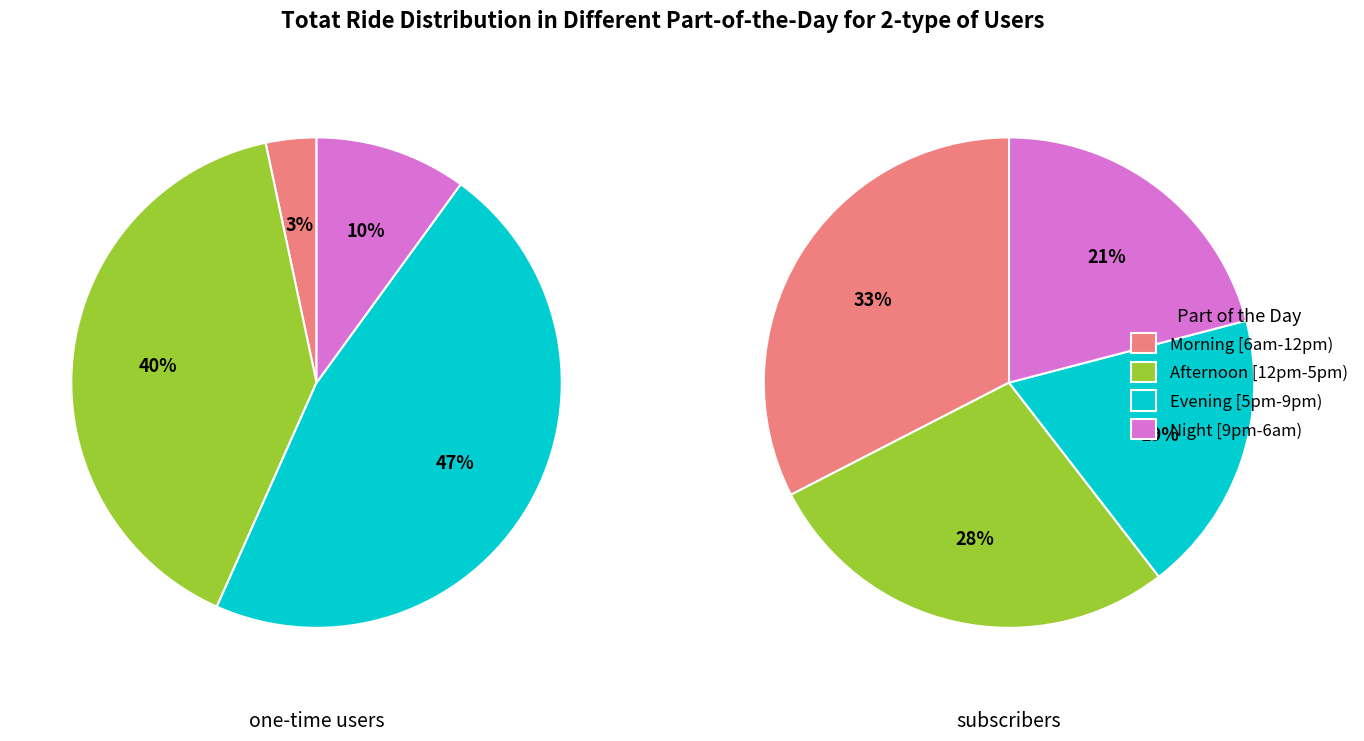

Is there any slice that represents more than half of the pie?

No